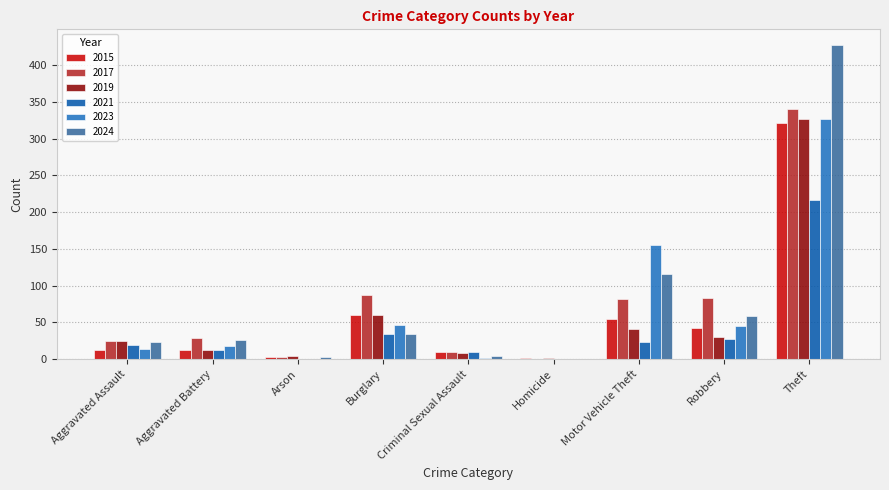

What is the maximum value shown in the chart?

427